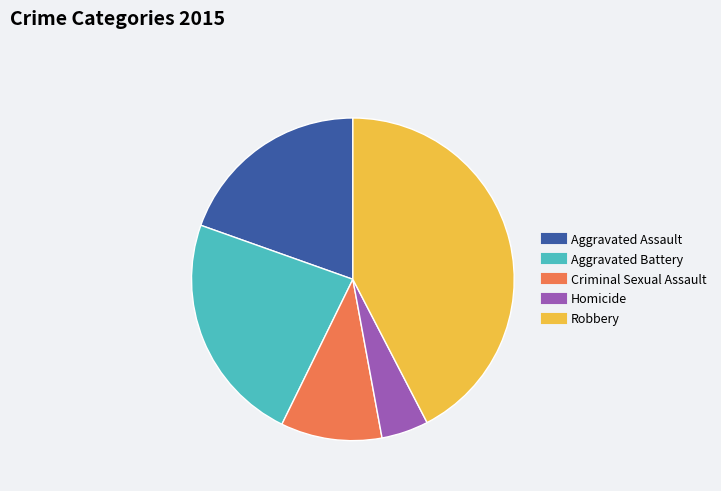

Is Robbery the majority of the pie?

No